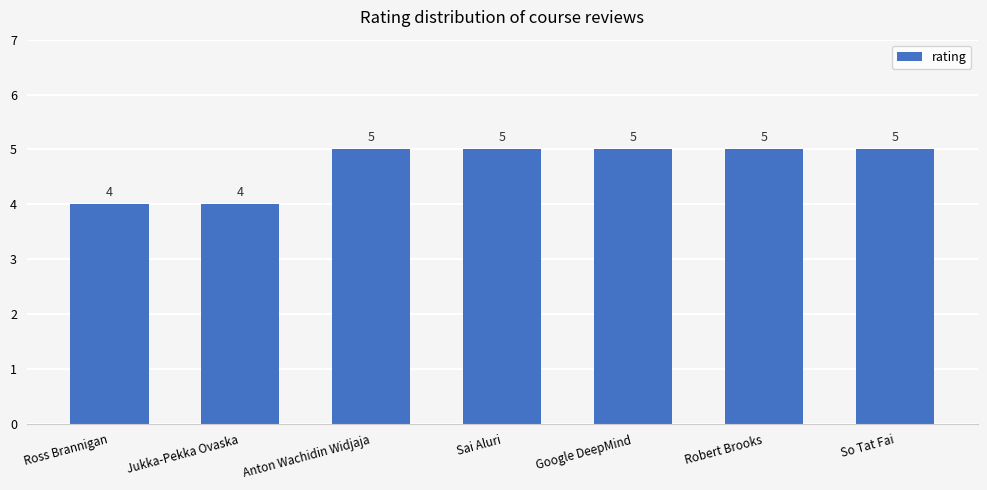

What is the average value?

5